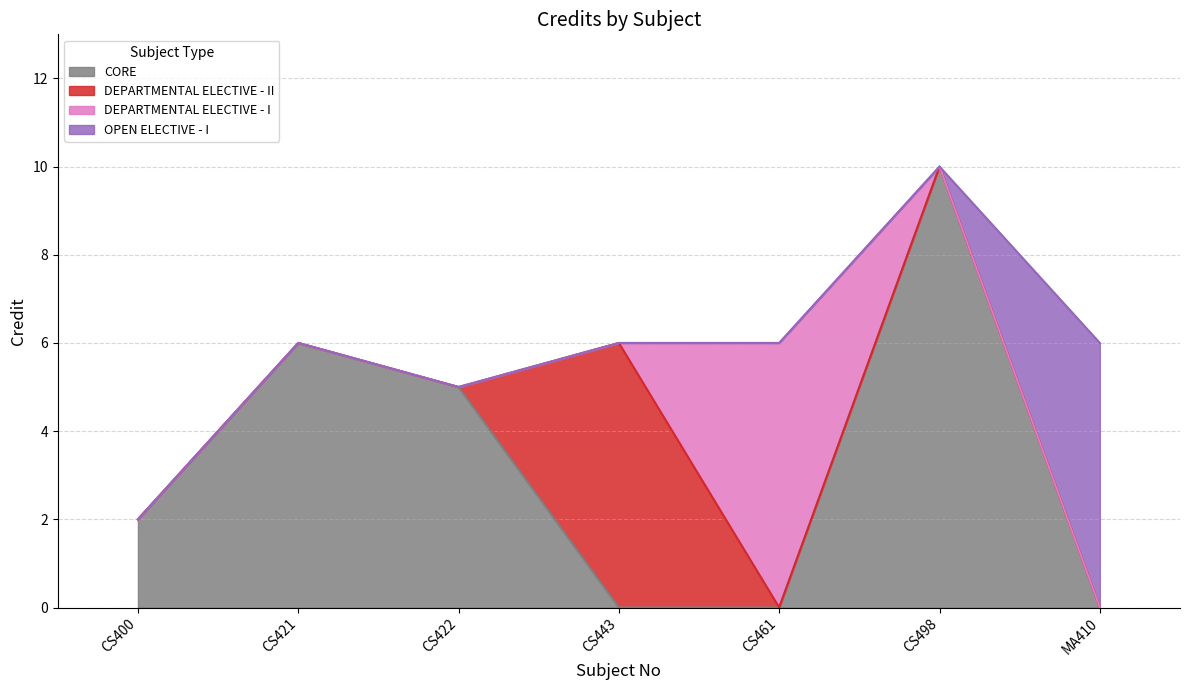

Is it true that the value at CS422 is 5?

True